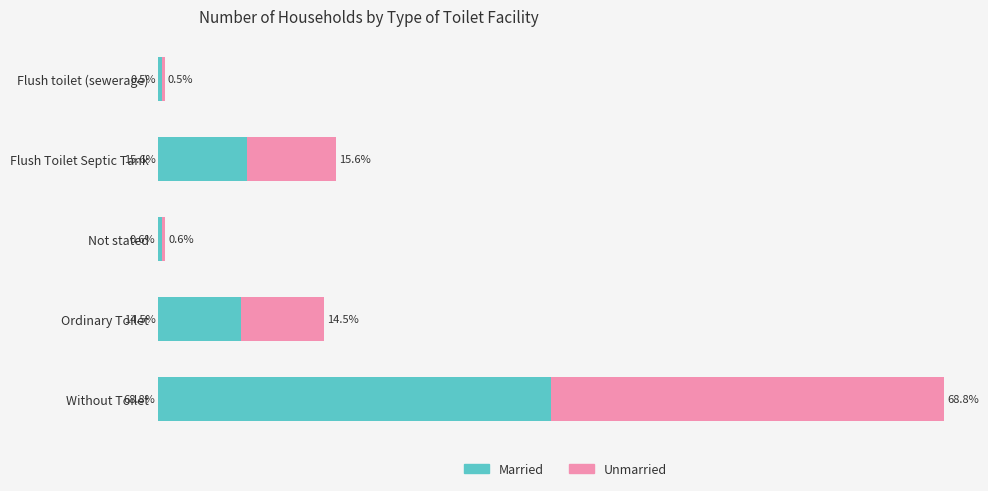

At which label is Married closest to 34?

Flush Toilet Septic Tank